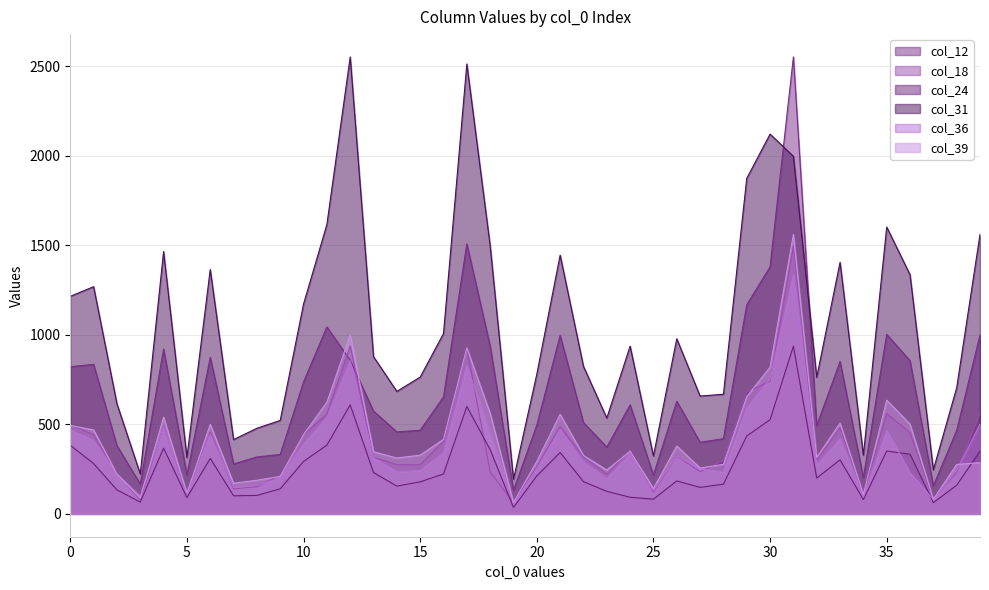

Does the chart have visible grid lines?

Yes